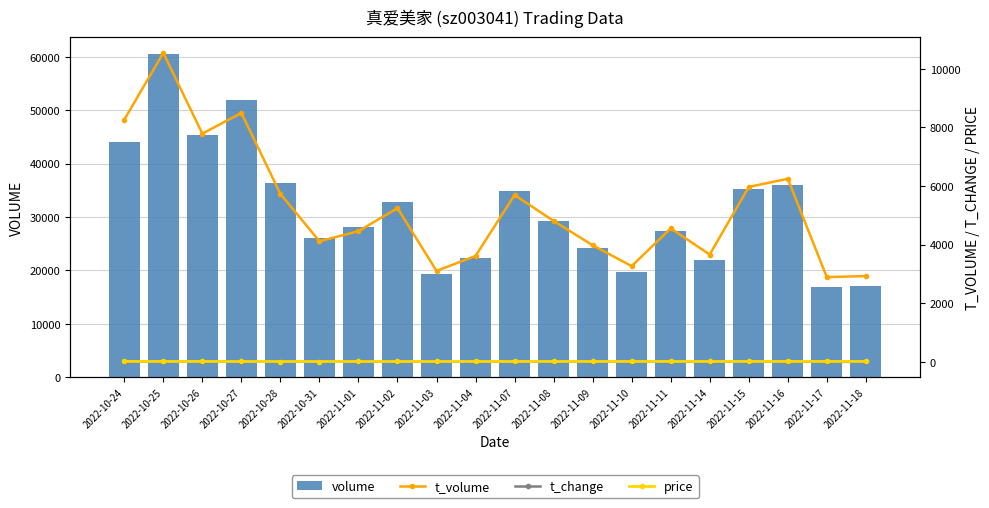

Where does the t_change series first go above 7?

2022-10-24